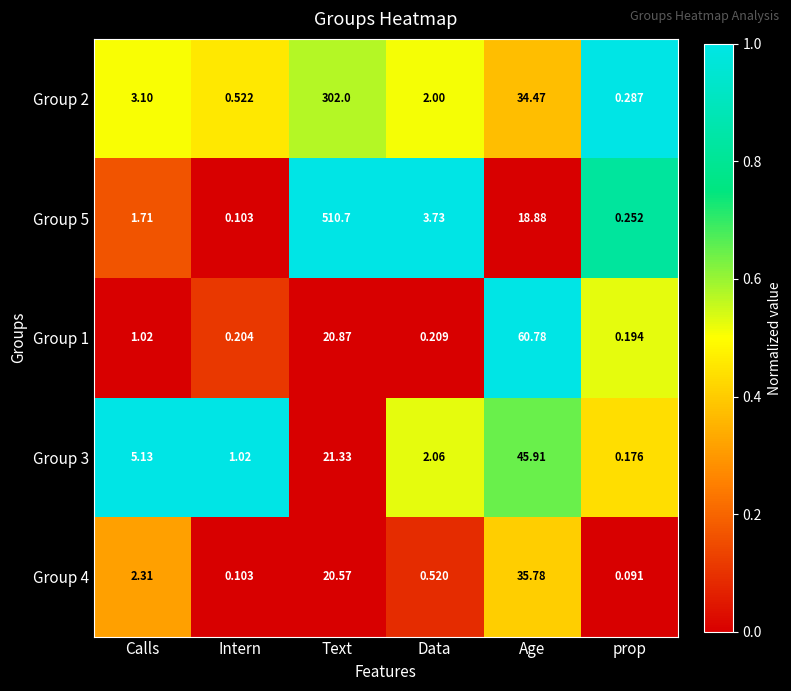

Between Intern and Age, which series saw the biggest shift?

Group 1